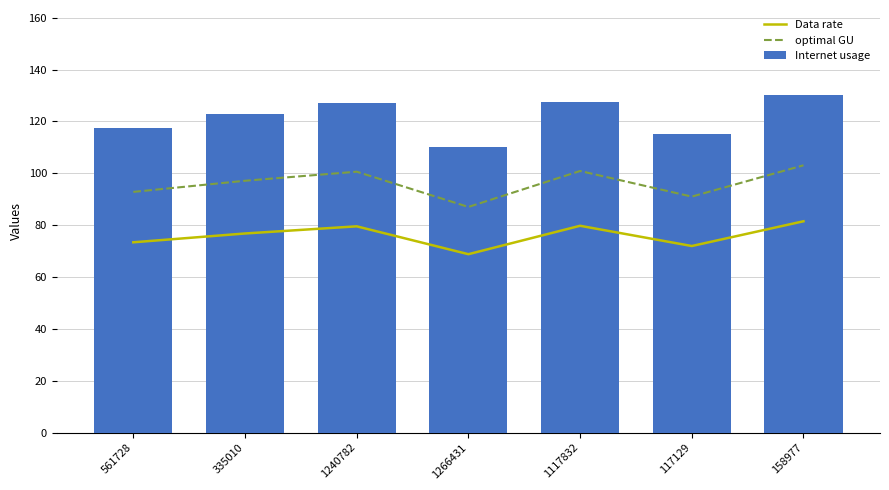

What is the label of the 6th bar from the left?

117129